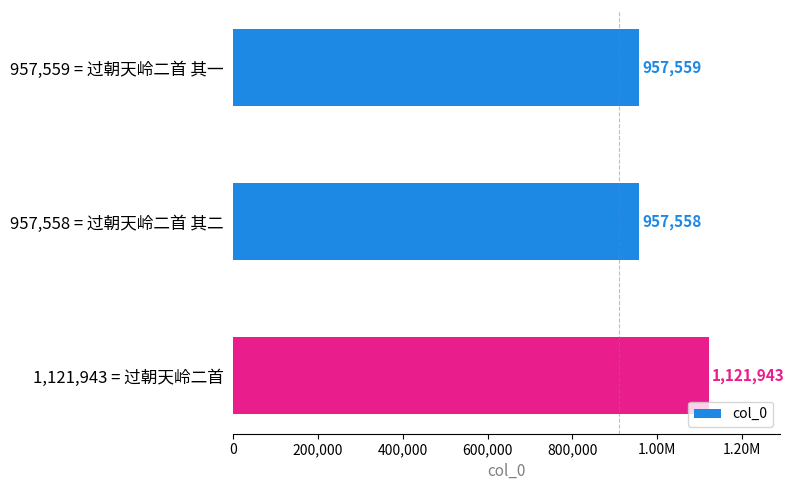

Does the chart contain any negative values?

No